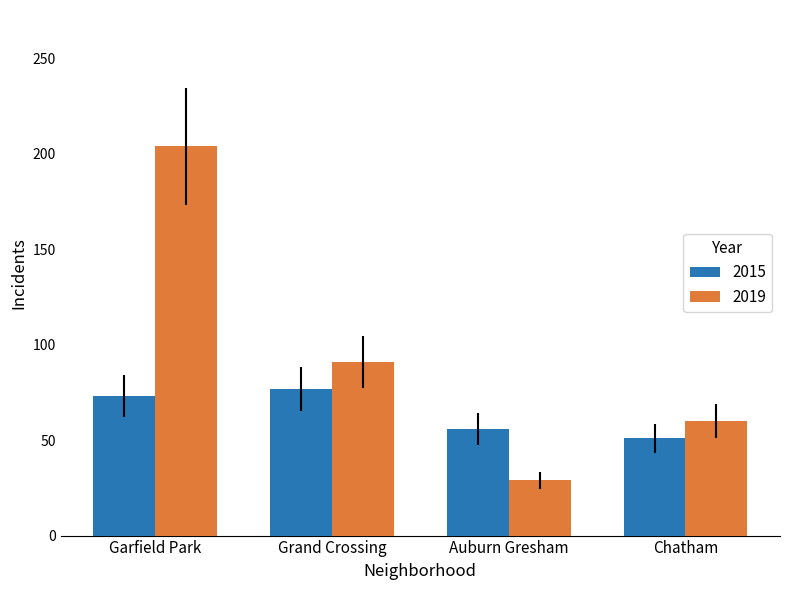

What is the spread (max minus min) of values at Chatham?

9